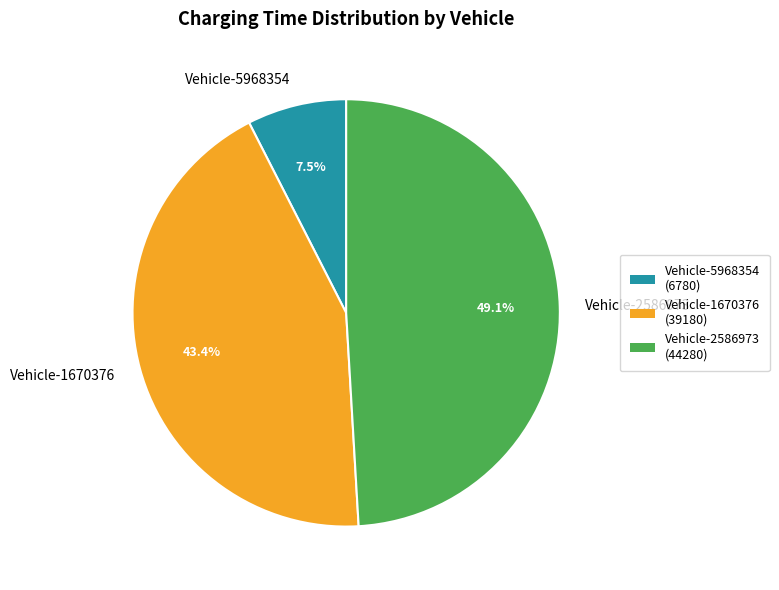

What is the ratio of the value at Vehicle-2586973 to the value at Vehicle-5968354?

6.5